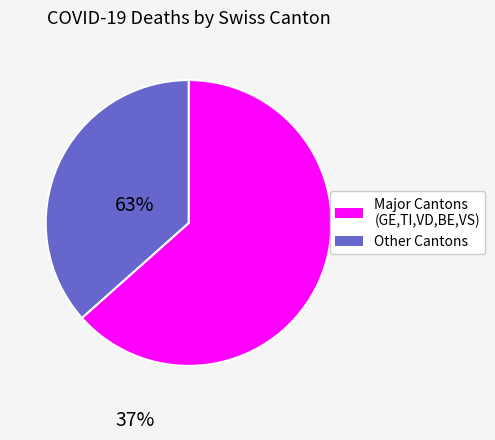

Is there any slice that represents more than half of the pie?

Yes